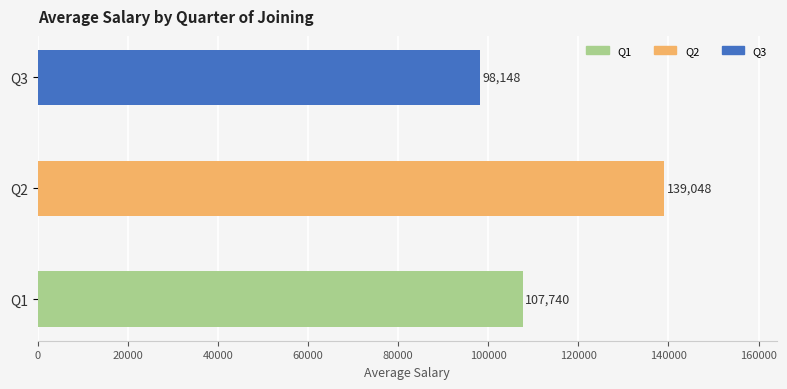

Approximately how many times larger is the value at Q2 compared to Q1?

1.3